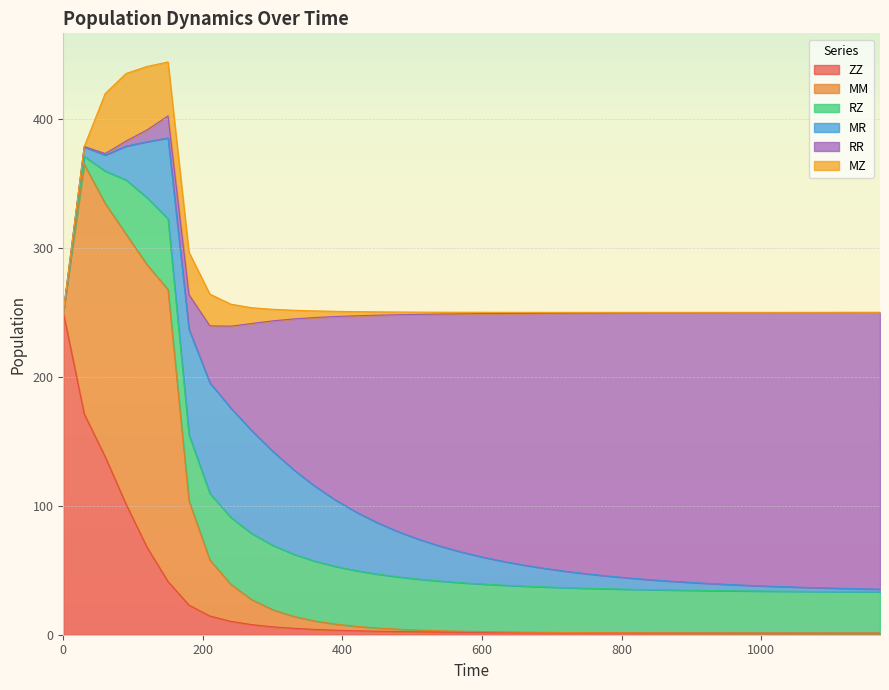

What is the value of the MZ point at the 24th from the left?

0.6